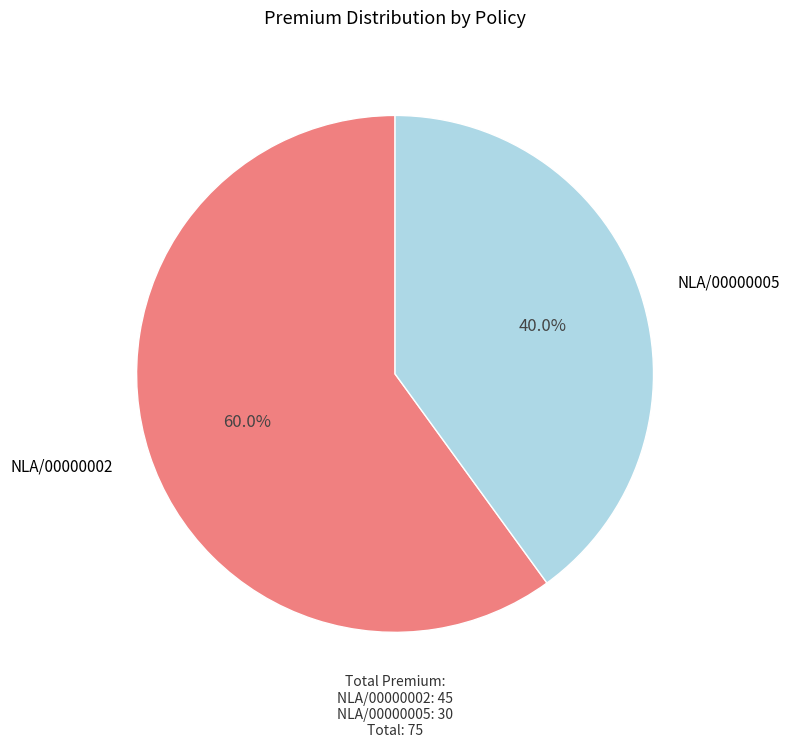

Does any single category account for the majority?

Yes